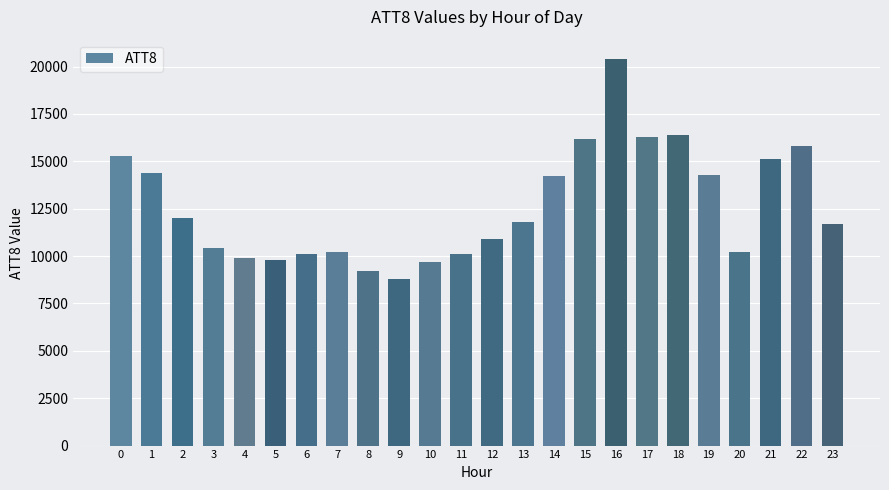

Approximately how many times larger is the value at 4 compared to 14?

0.7